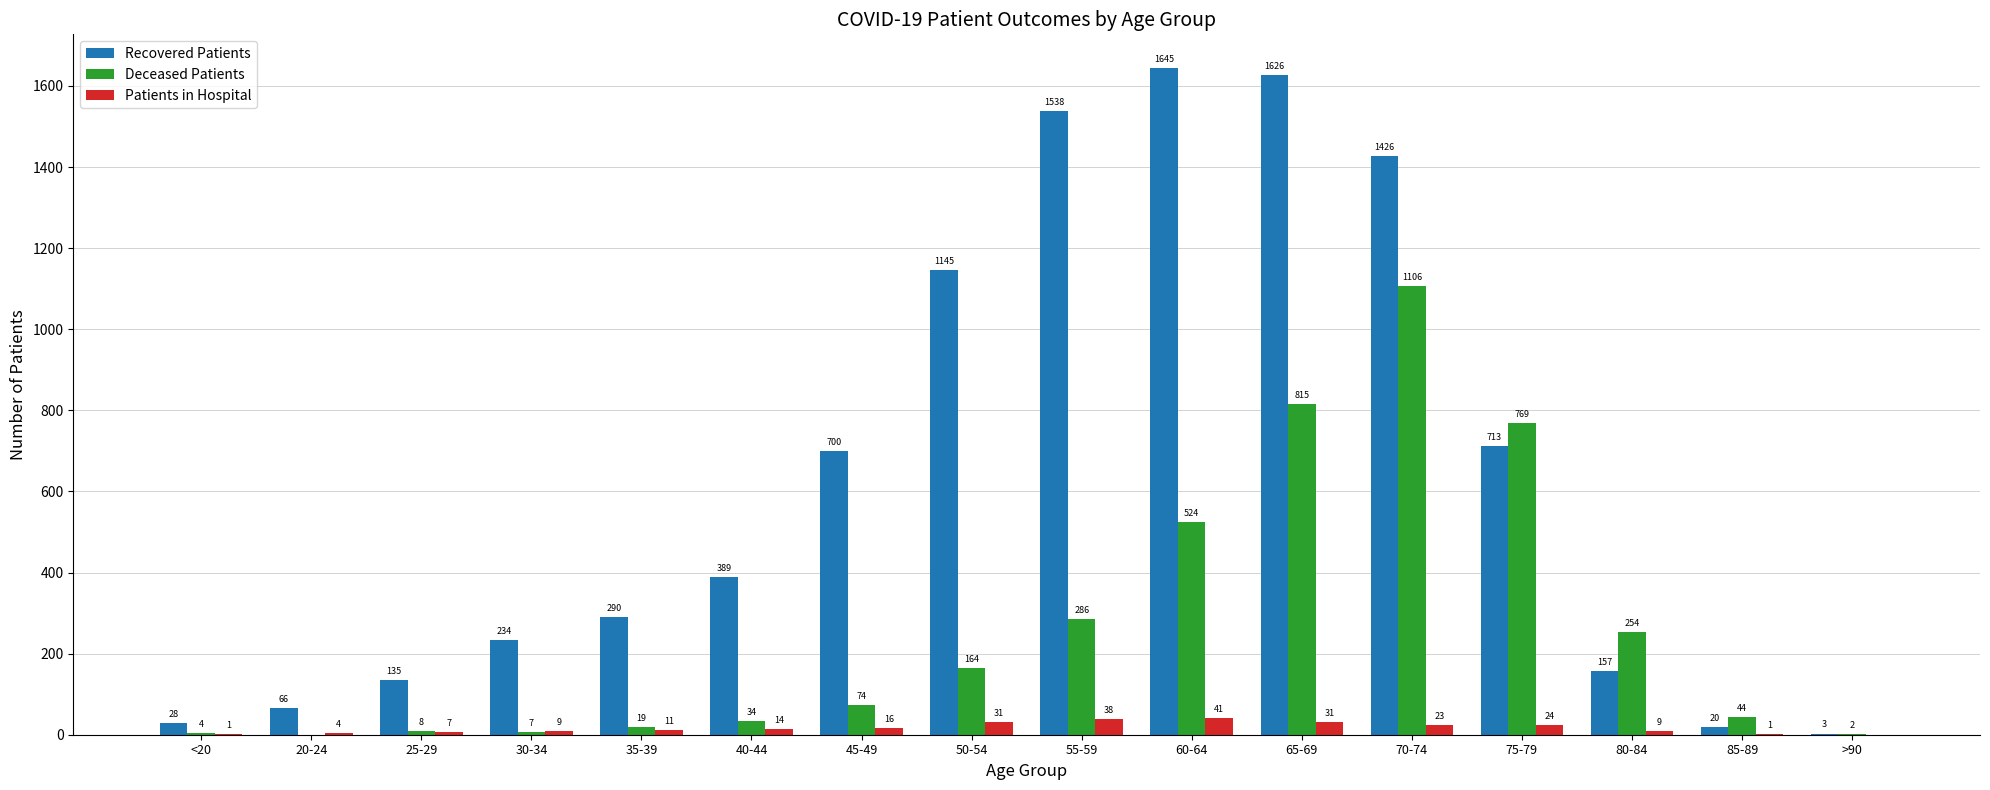

Which category has the highest value in the Patients in Hospital series?

60-64